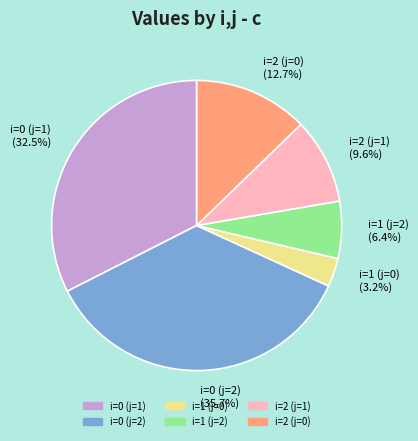

To the nearest percent, what is the difference between the largest and smallest slice percentages?

32%